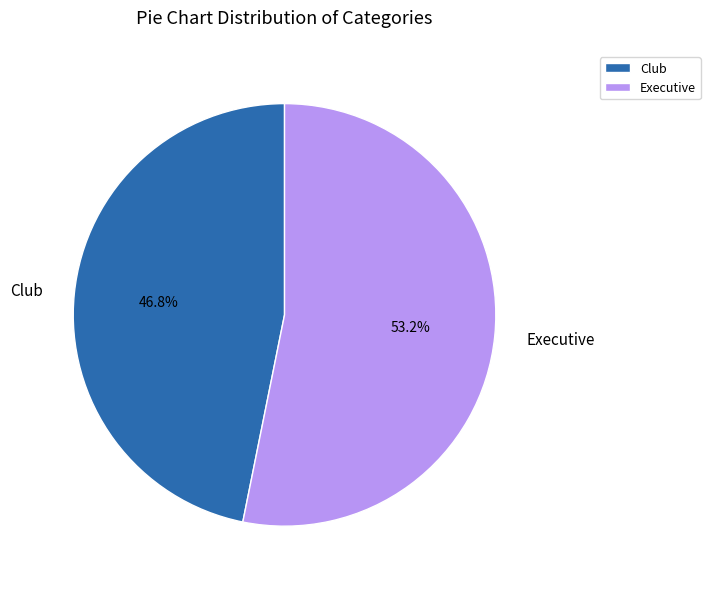

What is the majority slice?

Executive